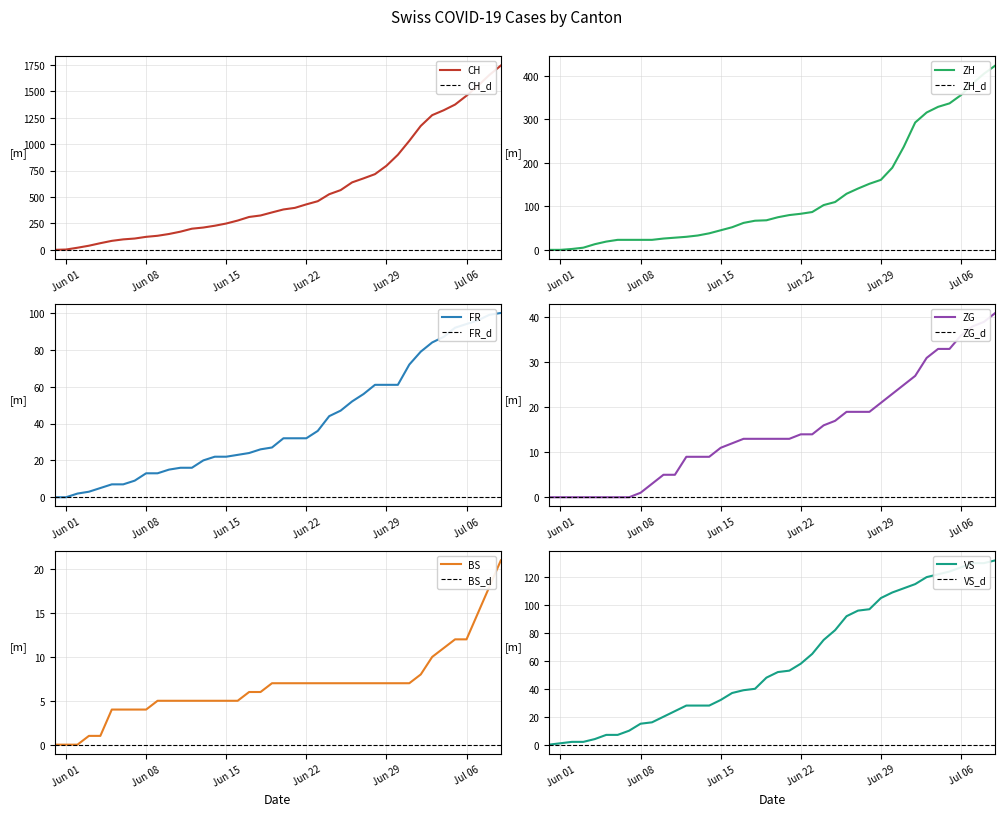

True or false: CH and FR intersect in this chart.

False